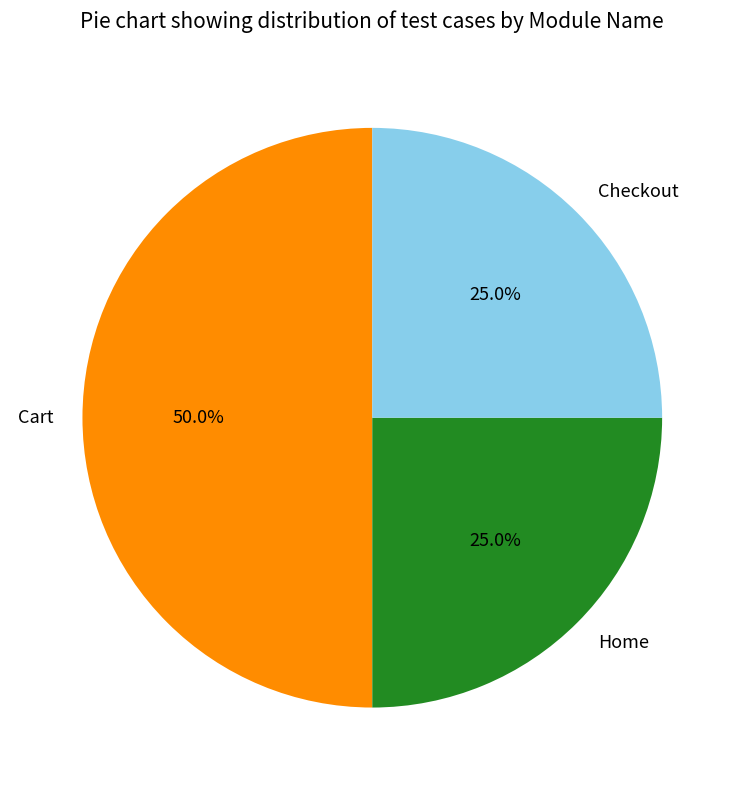

Is Home the majority of the pie?

No